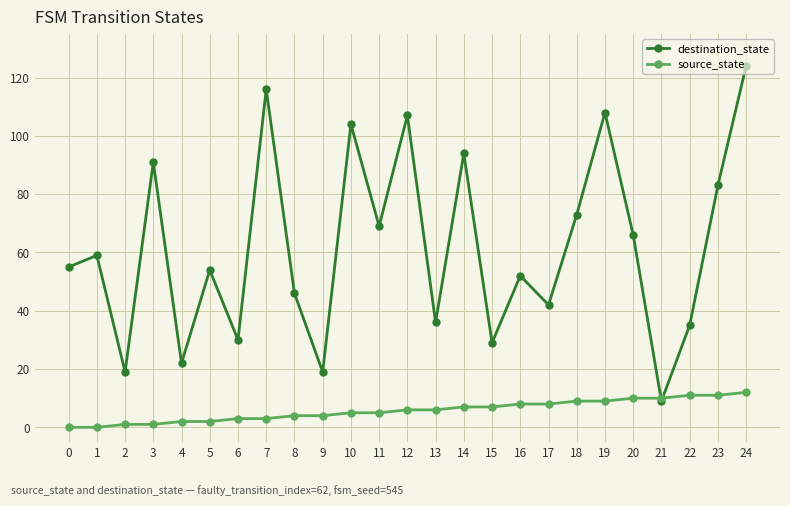

What are all the series names shown in the legend?

destination_state, source_state